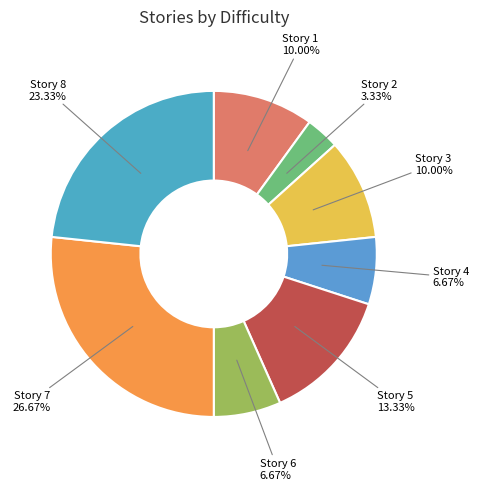

How many slices are in this pie chart?

8